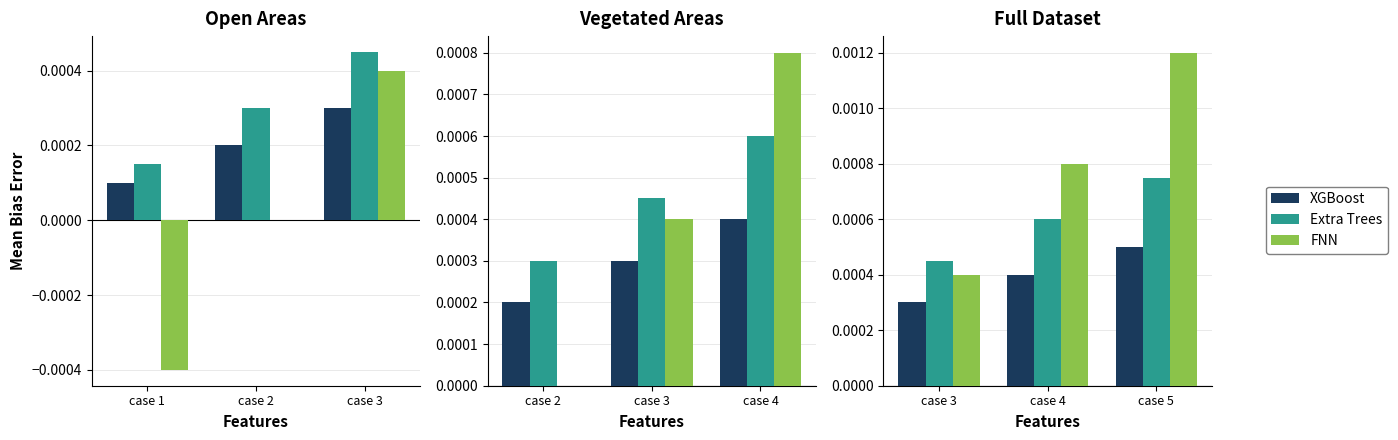

True or false: FNN has a value of 0.0 at case 3.

False